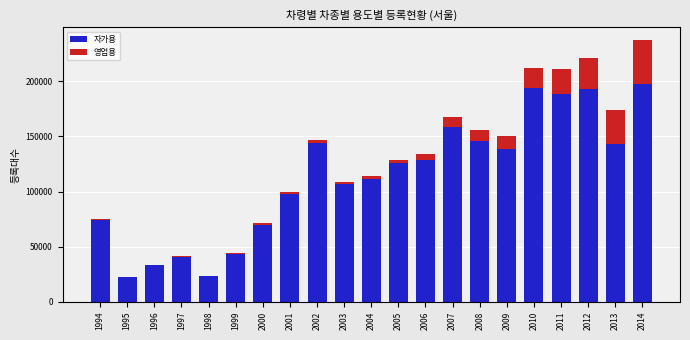

Count the number of categories in the chart.

21